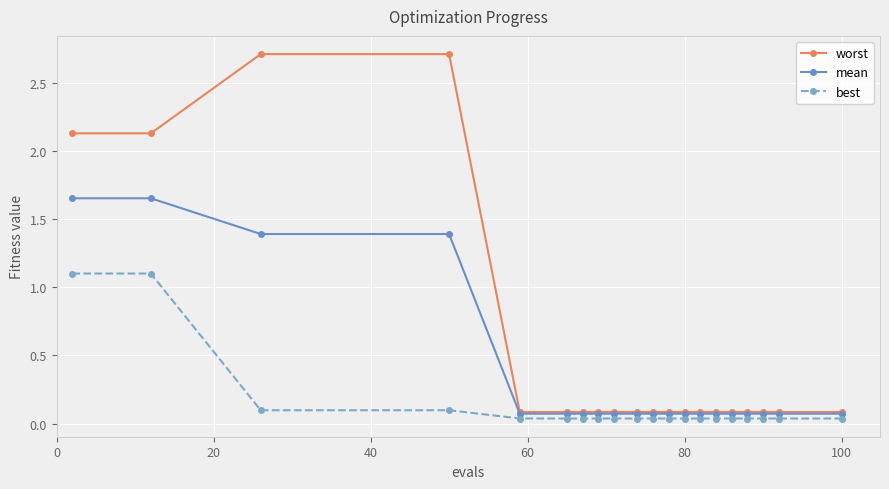

Which series has the largest total across all categories?

worst